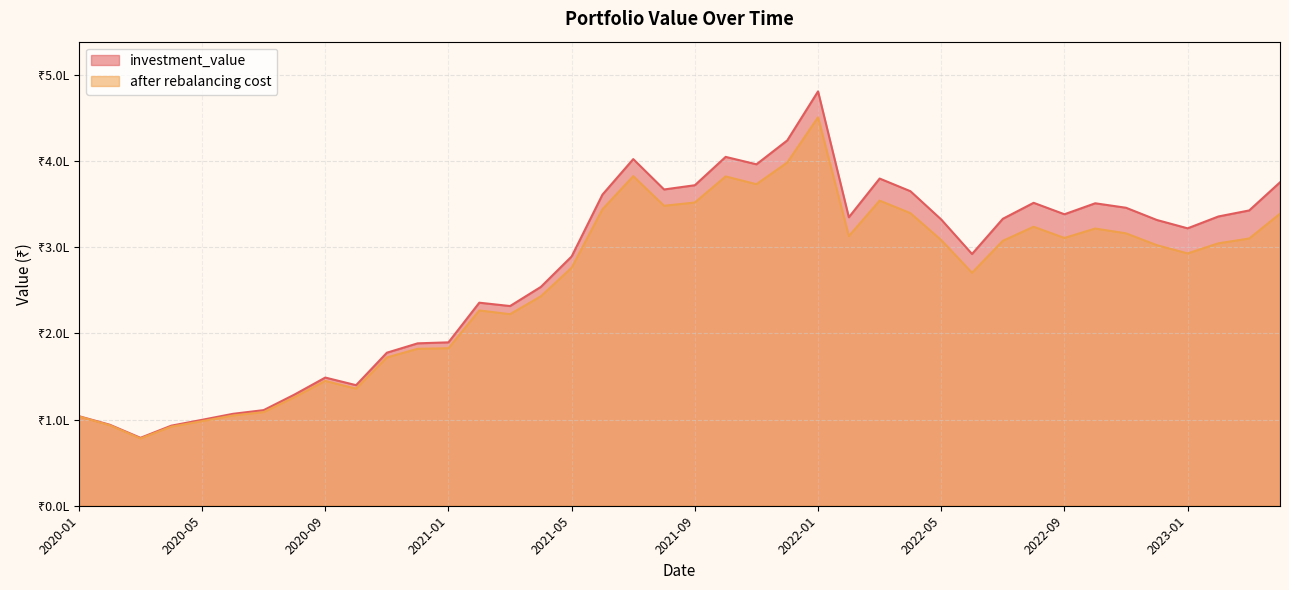

How many data points does each series have?

40